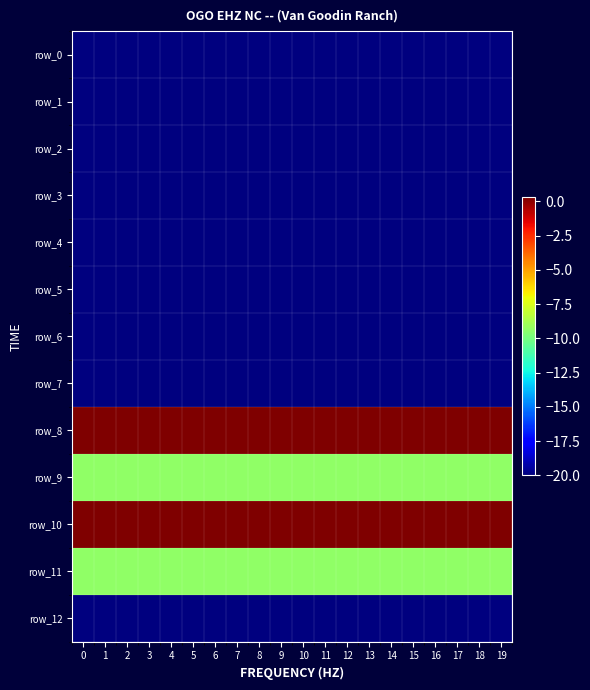

Is it true that row_0 equals -20.0 at 8?

True